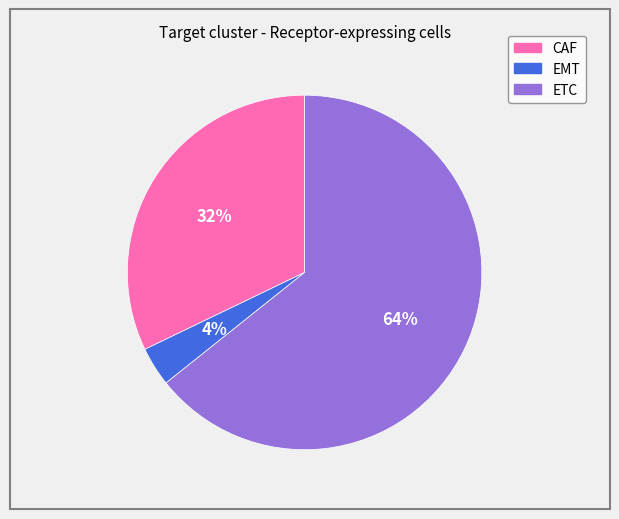

What percentage is the EMT slice, to the nearest percent?

4%